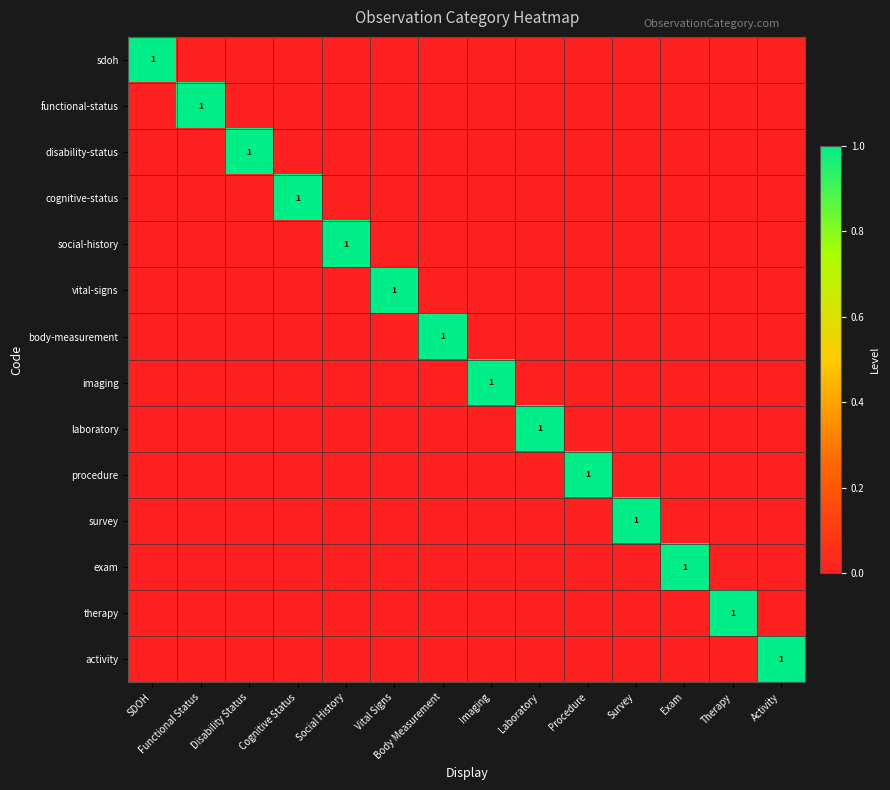

Which category has the highest value across all series?

SDOH